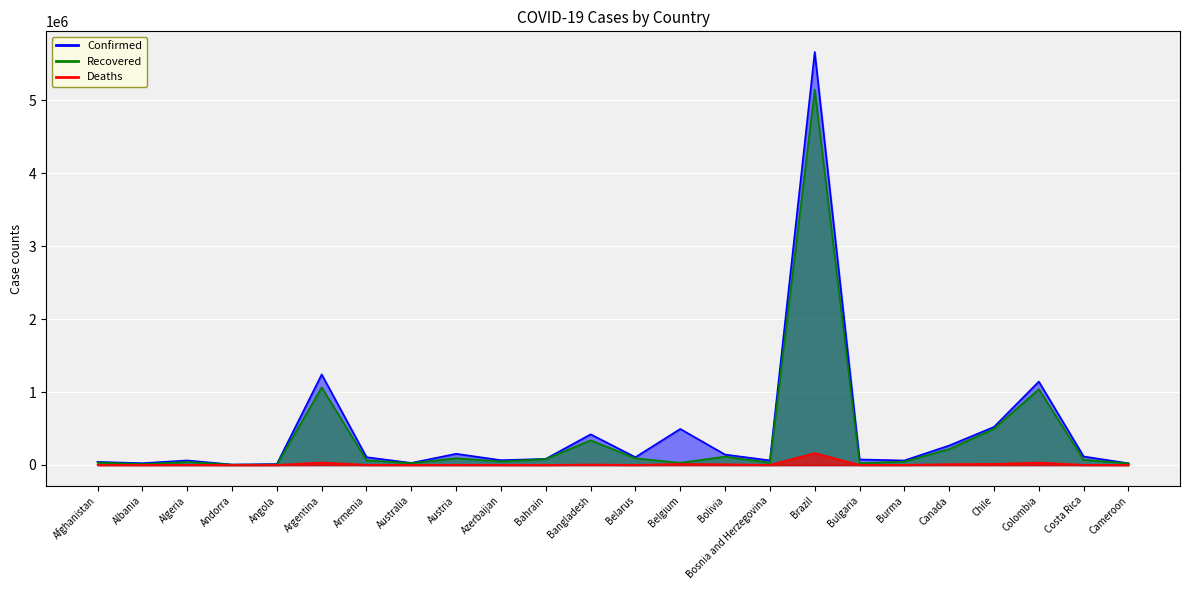

Reading right to left, list all the values displayed in this chart.

Confirmed: 22421	116363	1143887	521558	266599	61377	75160	5664115	62423	142427	494168	106279	420238	83456	65411	153153	27665	106424	1242182	12433	5383	62051	24206	42092
Recovered: 21510	71119	1038082	497411	217799	45756	24408	5147172	30939	114225	29357	90998	338145	81000	48908	91719	25451	64179	1062911	5899	4248	42037	12092	34458
Deaths: 433	1464	32791	14543	10571	1420	1665	162397	1510	8790	12907	1007	6067	329	840	1411	907	1559	33560	307	75	2048	559	1558